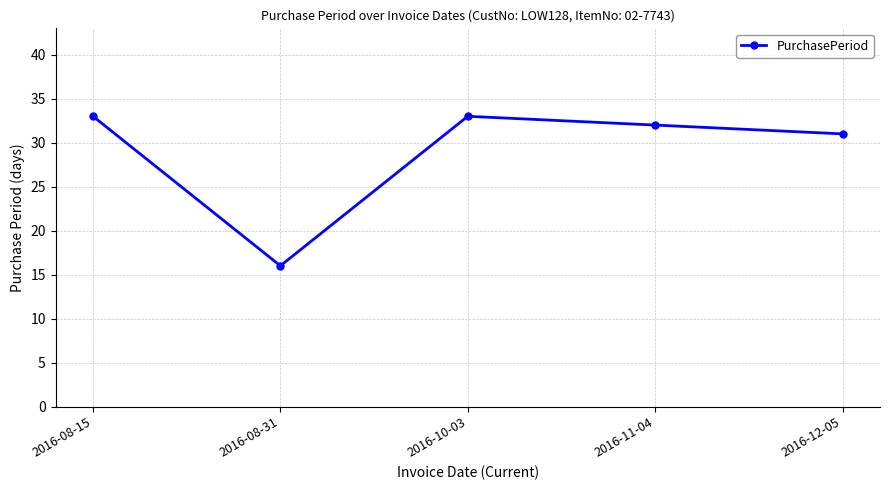

Reading right to left, extract all data points from this chart.

2016-12-05=31	2016-11-04=32	2016-10-03=33	2016-08-31=16	2016-08-15=33